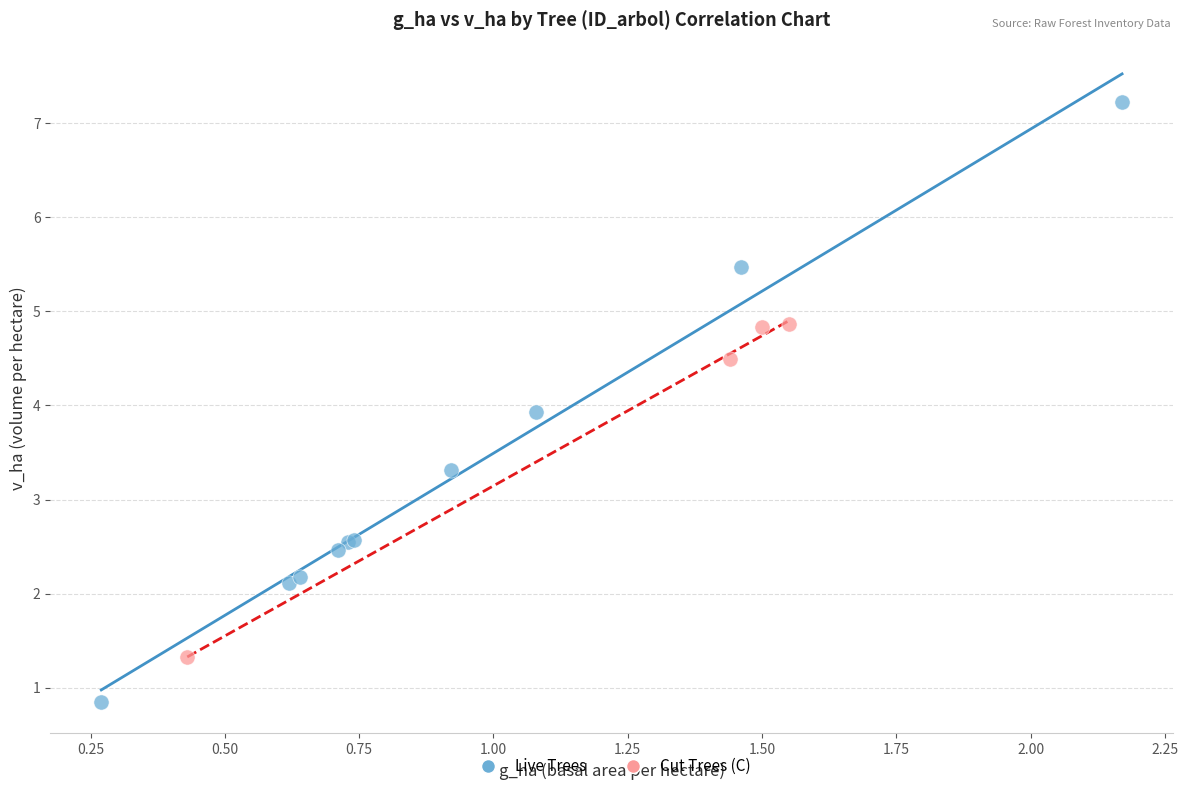

Which series reaches the maximum Y coordinate?

Live Trees